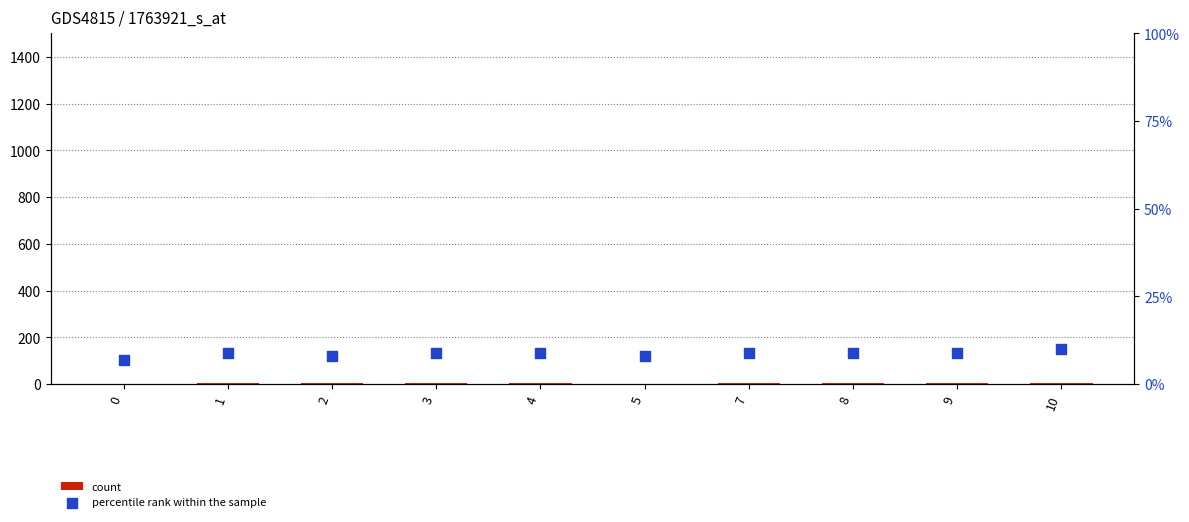

What are all the series names shown in the legend?

count, percentile rank within the sample